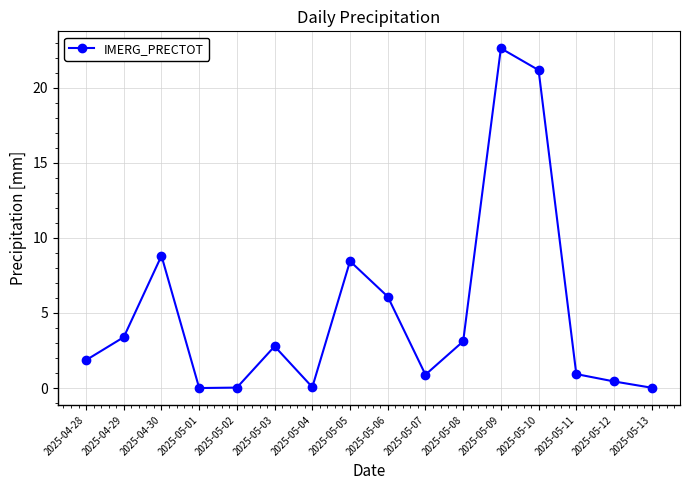

What is the label of the 5th point from the left?

2025-05-02